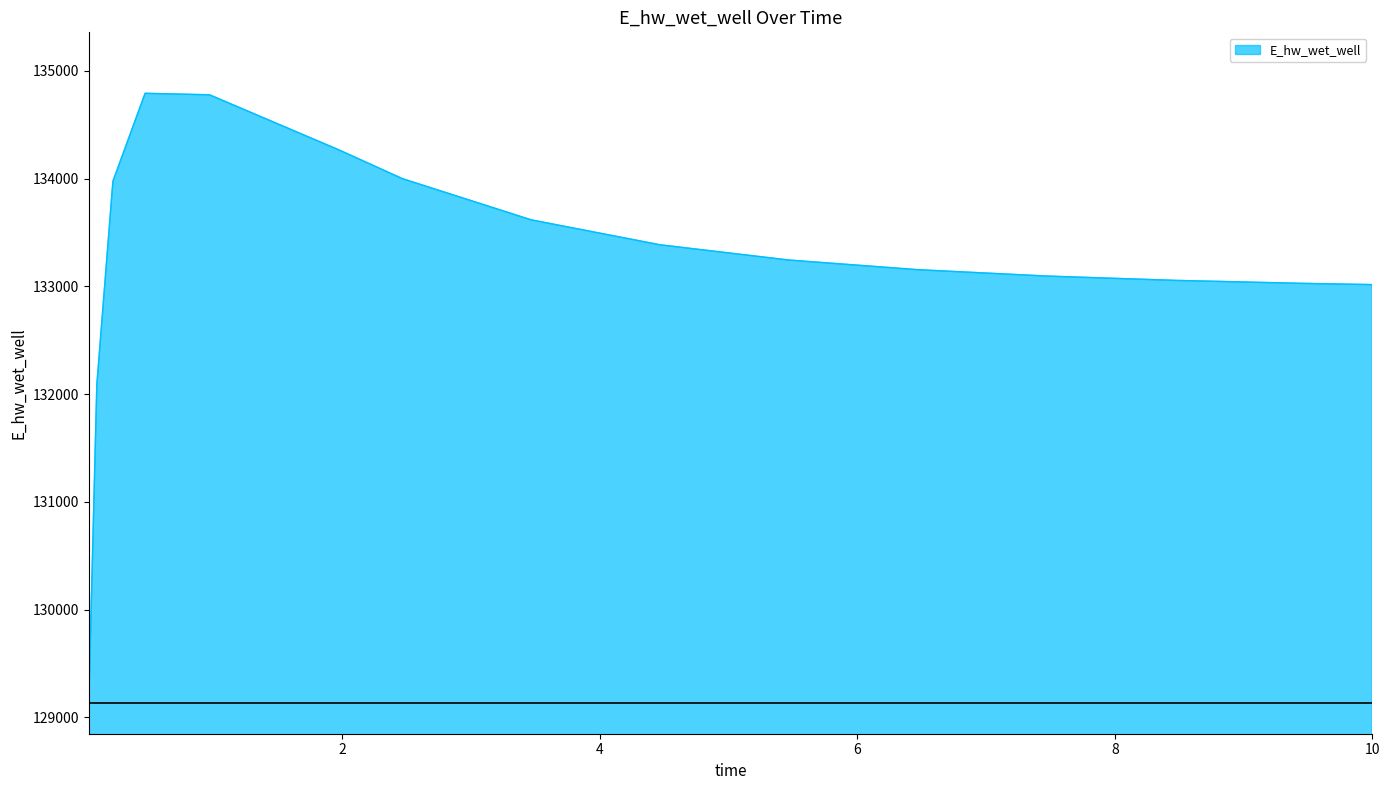

What is the difference between the maximum and minimum values?

5660.1